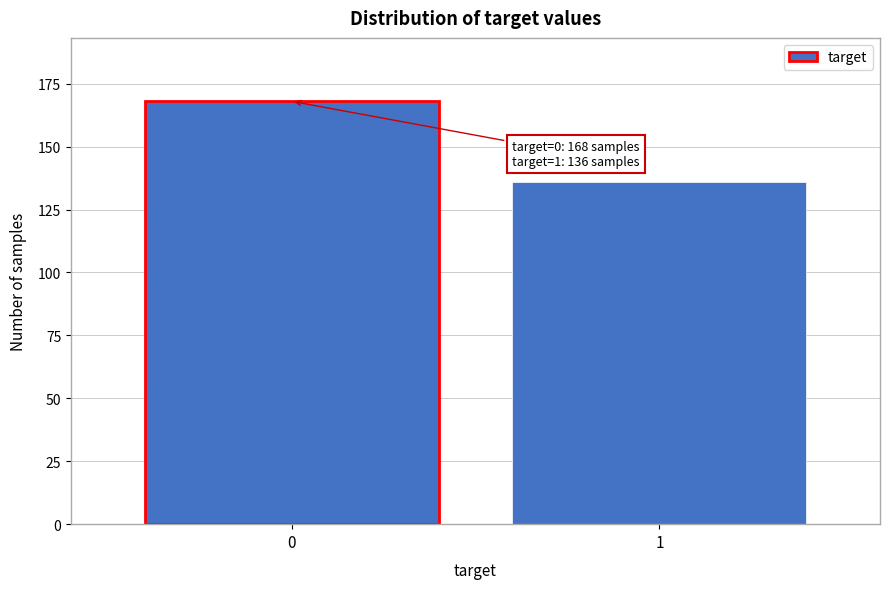

Reading left to right, list all the values displayed in this chart.

168	136